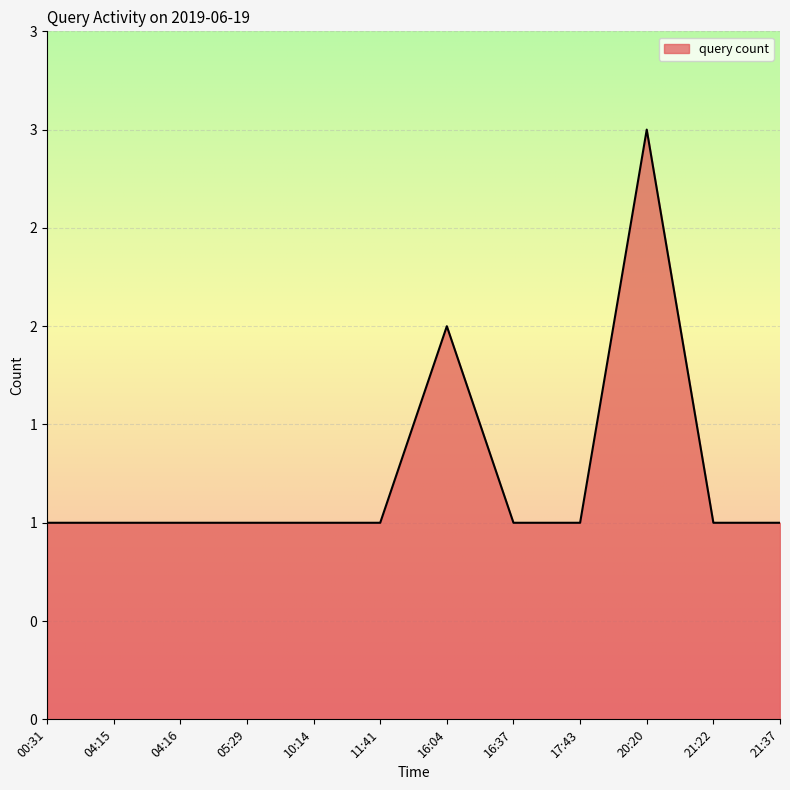

Is this an area chart (filled region under the line)?

Yes